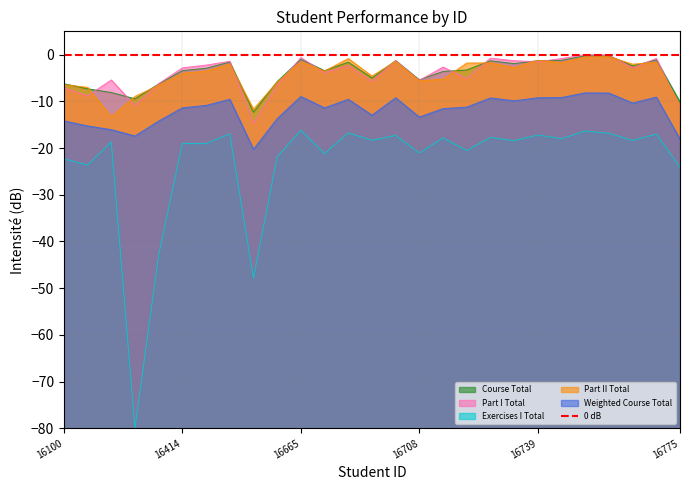

Which category has the highest value across all series?

16741